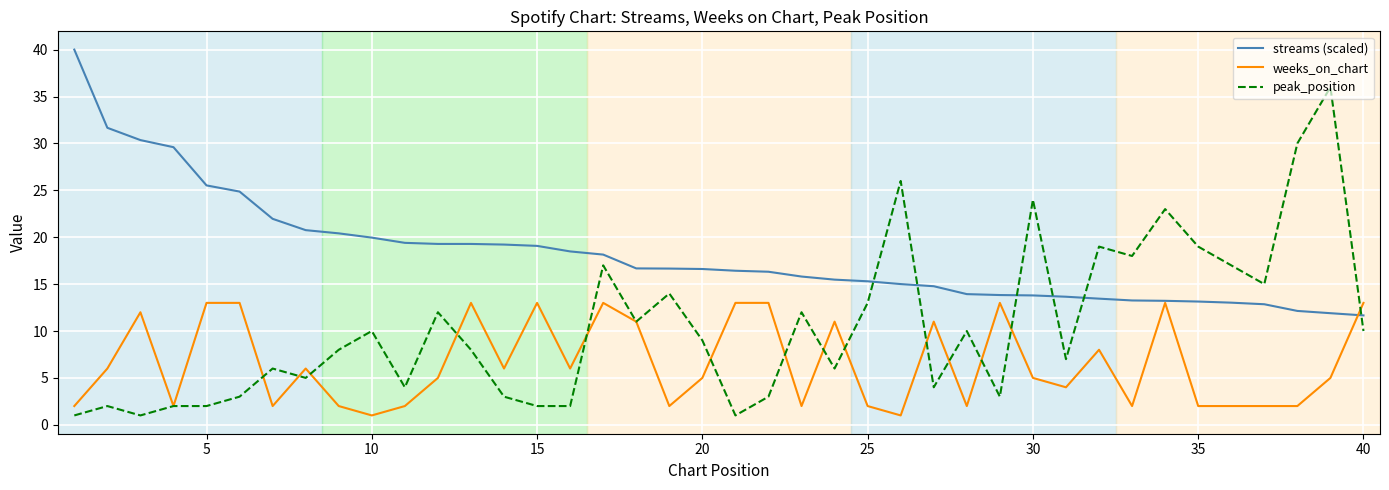

Rank the series by their average value, from highest to lowest.

streams (scaled), peak_position, weeks_on_chart